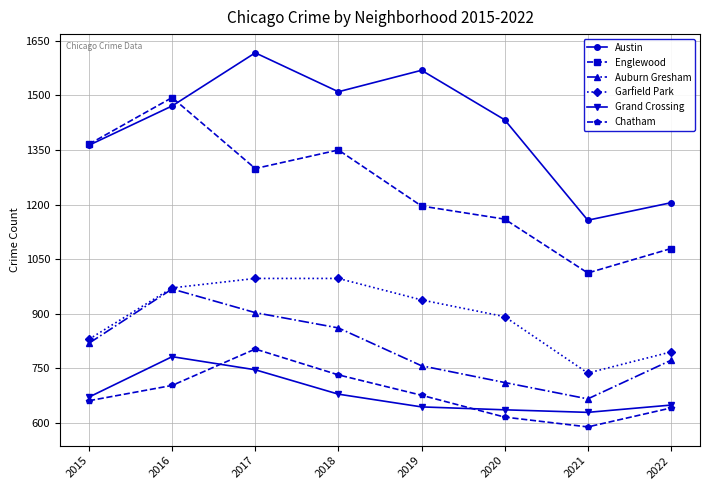

Which series has the largest total across all categories?

Austin